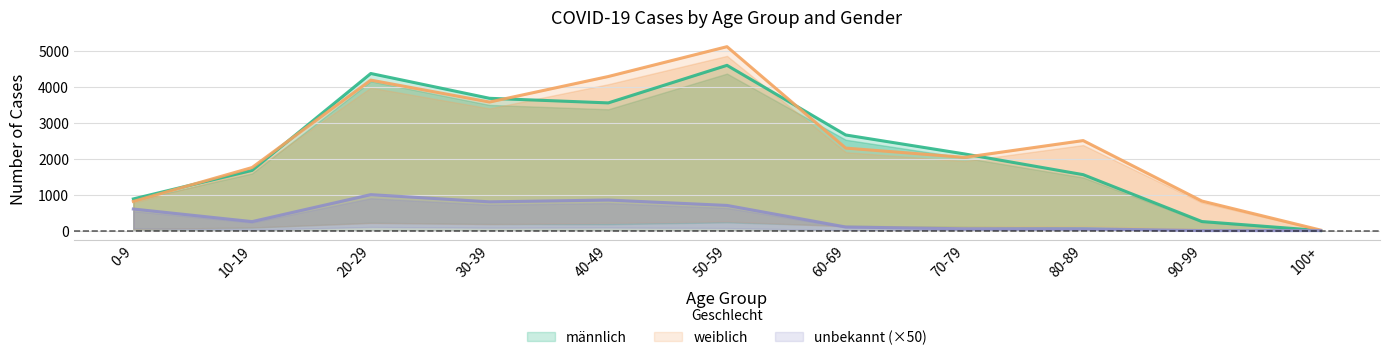

At how many categories does at least one series exceed 3398?

4